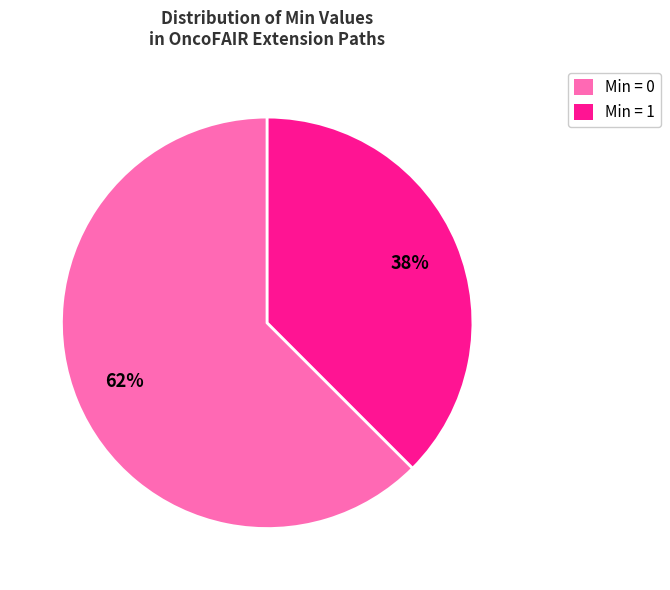

Is there any slice that represents more than half of the pie?

Yes